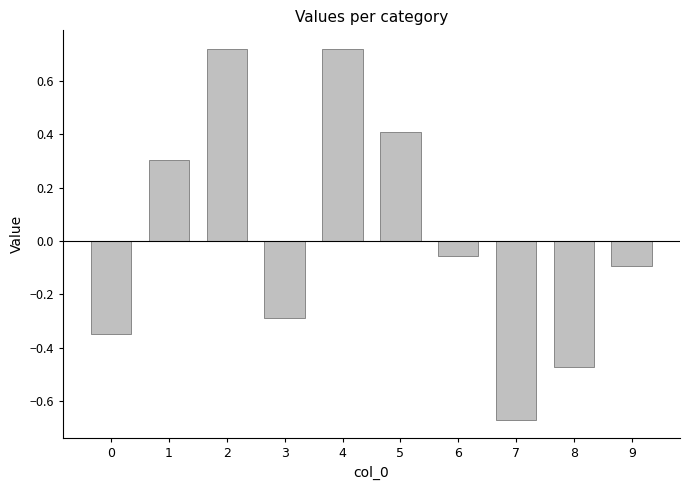

At which label is the value closest to 0?

6